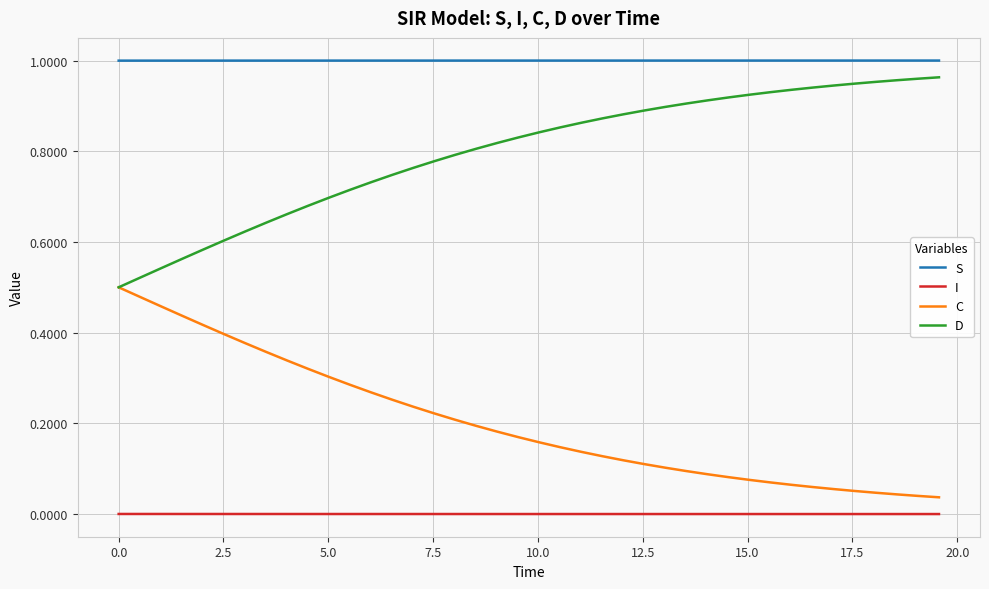

Does the chart display data point markers on the line(s)?

No